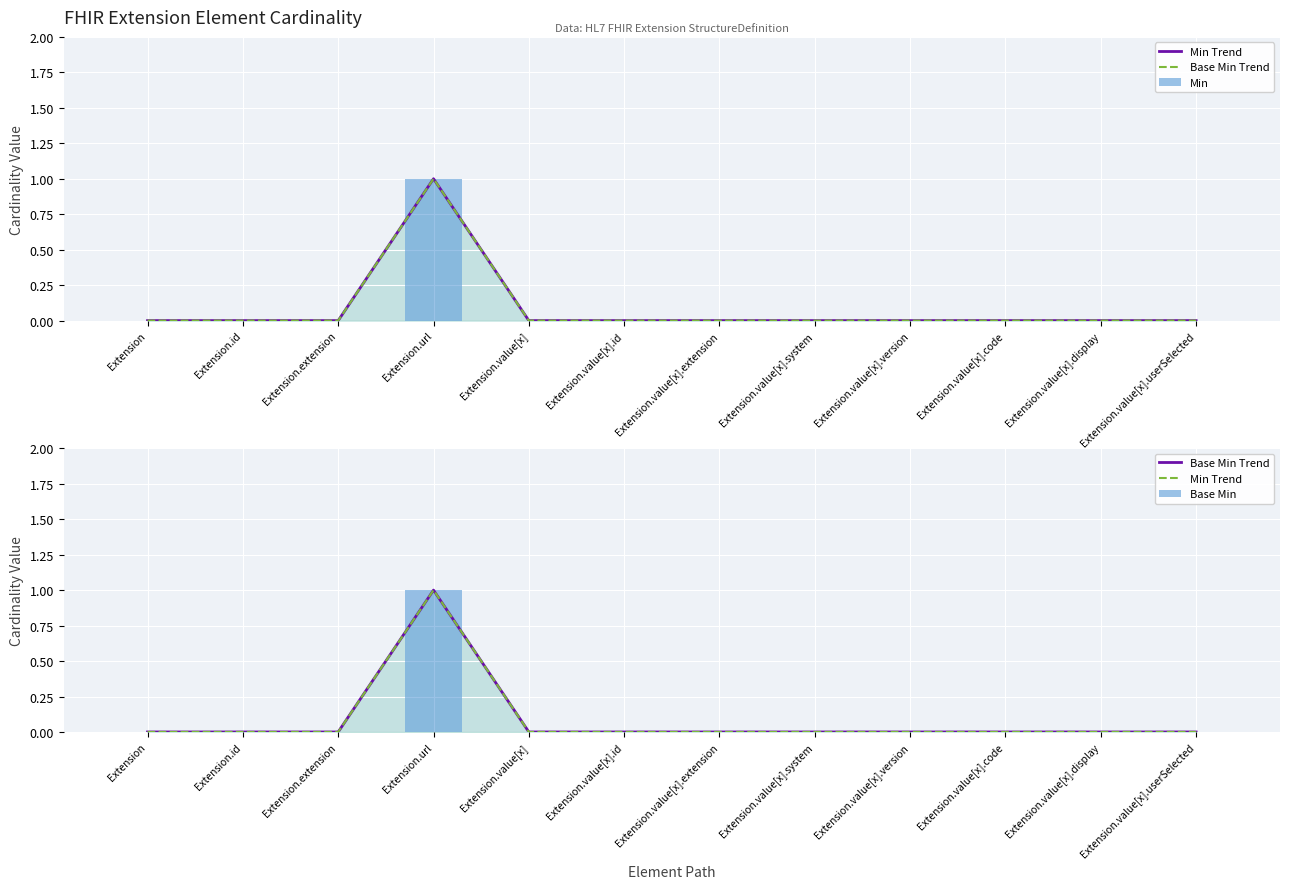

Between Extension.value[x].extension and Extension.value[x].code, which is larger?

Extension.value[x].extension